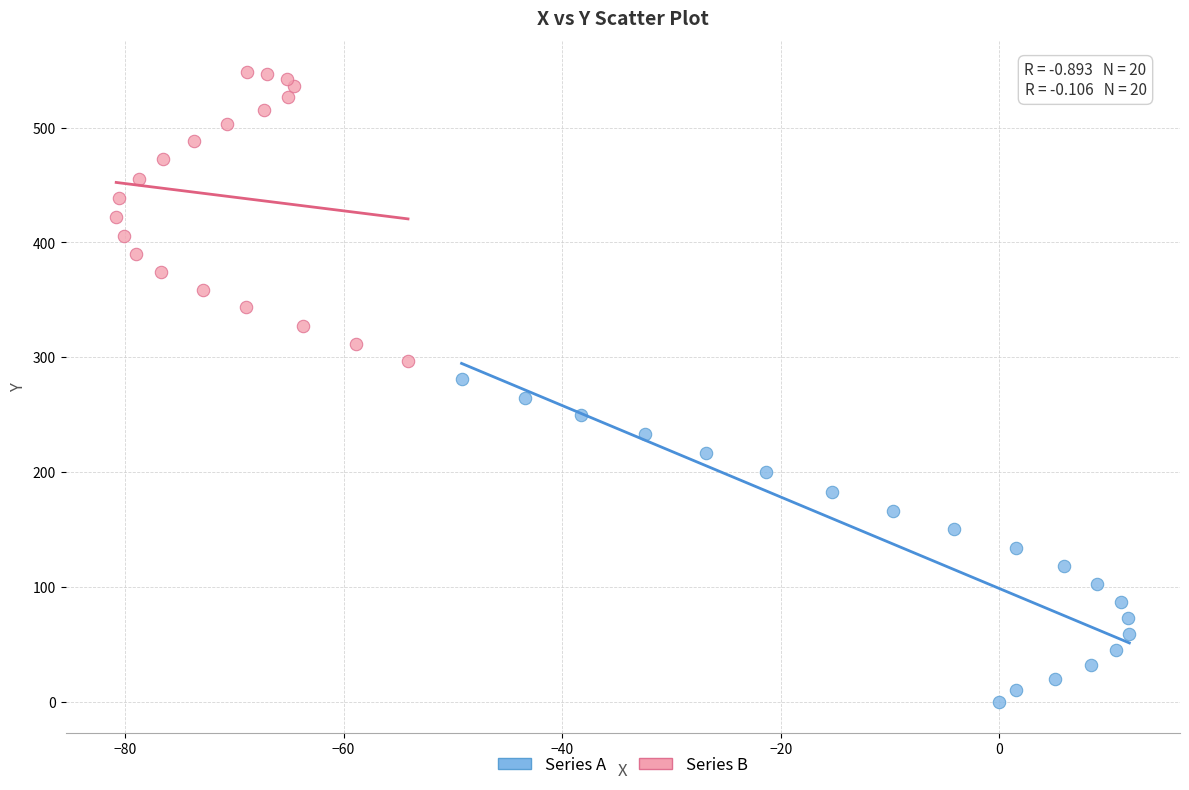

Which series contains the lowest Y value?

Series A